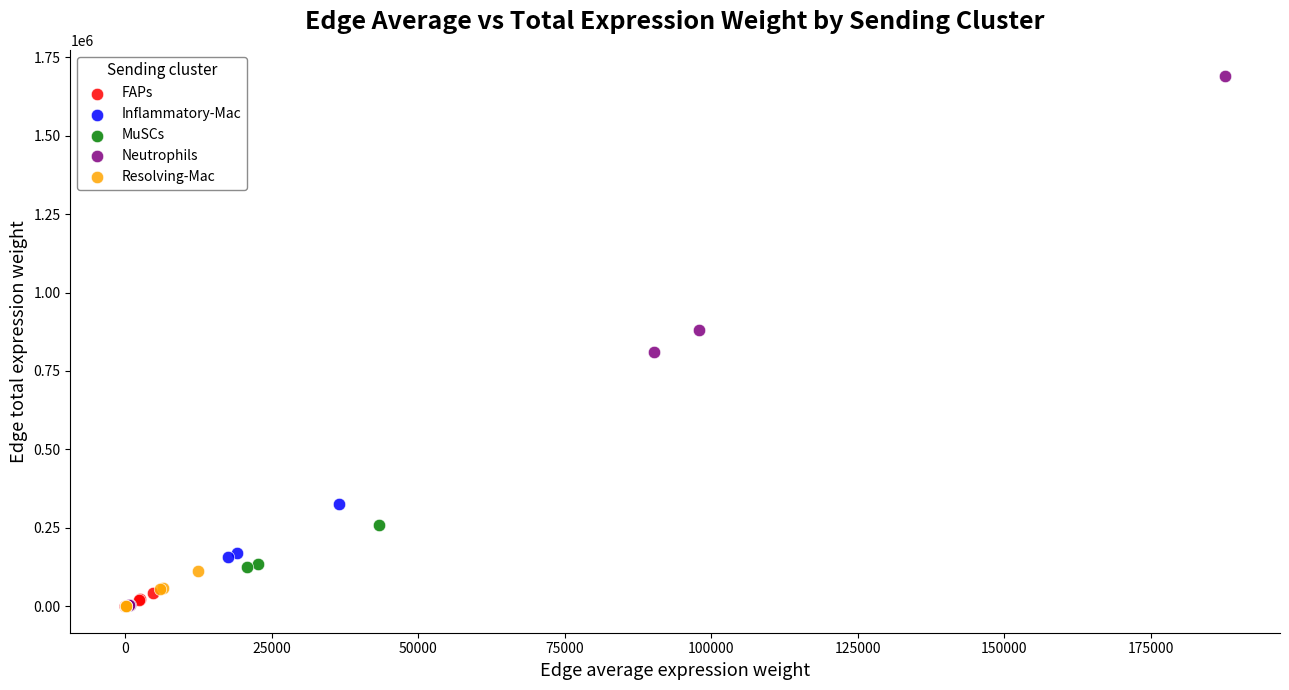

Which series has the widest spread of Y values?

Neutrophils